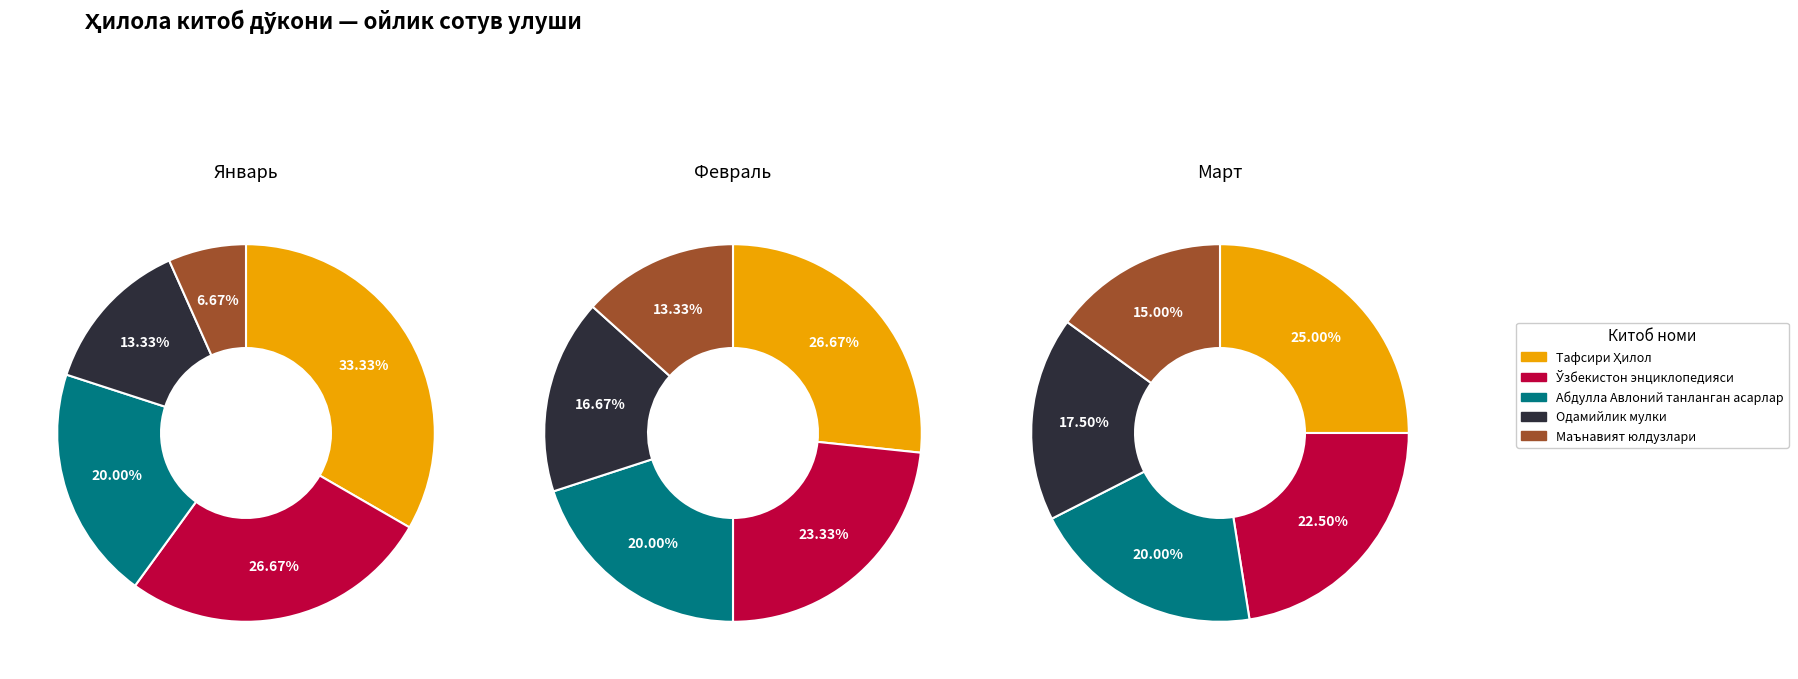

What percentage do Абдулла Авлоний танланган асарлар and Тафсири Ҳилол together represent?

53.3%